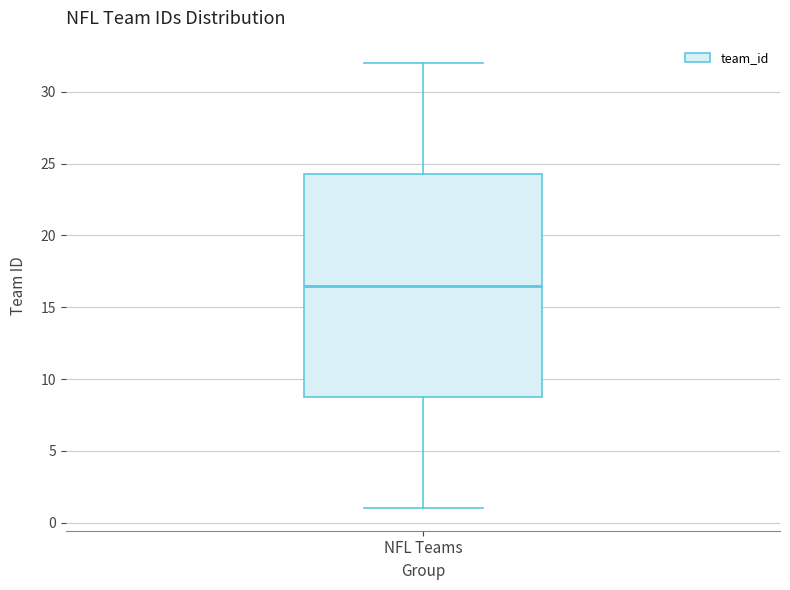

Transcribe this box plot: give where the median line is, the range the box spans, and where the two whiskers end, as read against the y-axis. The values are not printed on the chart, so give them approximately, as read against the axis.

median 16.5, box 9.0 to 24.5, whiskers 1.0 to 32.0